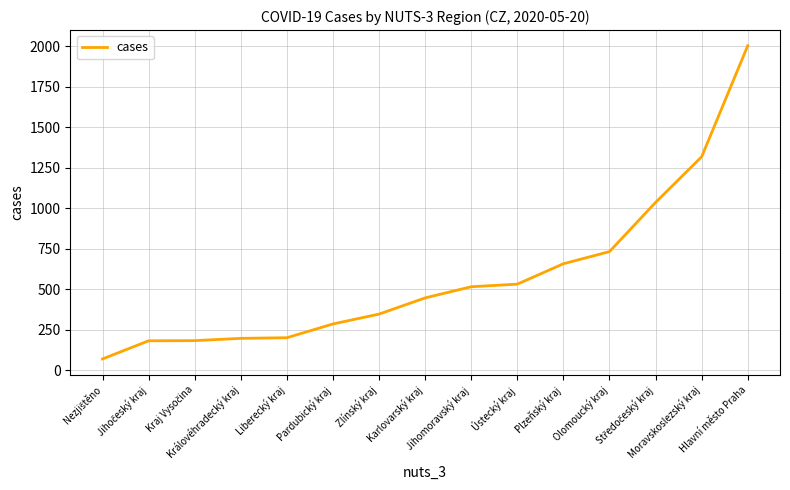

What is the smallest value displayed?

69